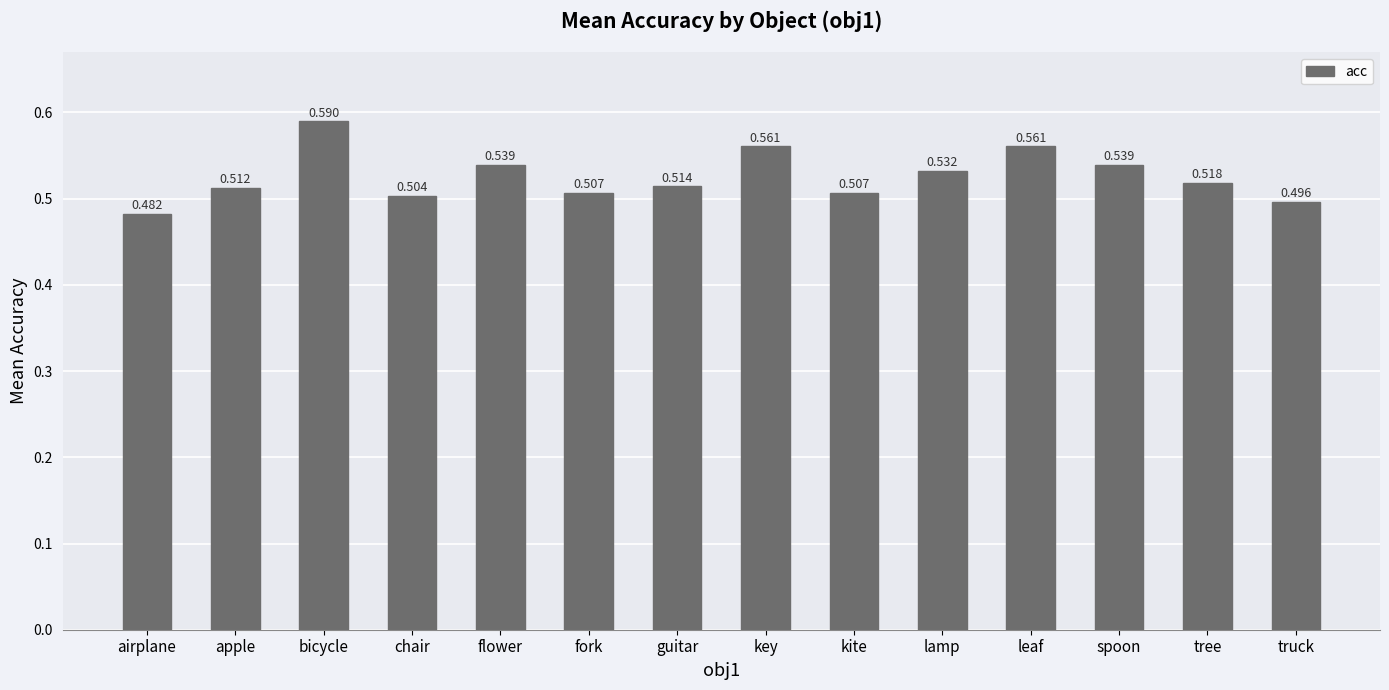

Which category has the lowest value across all series?

airplane